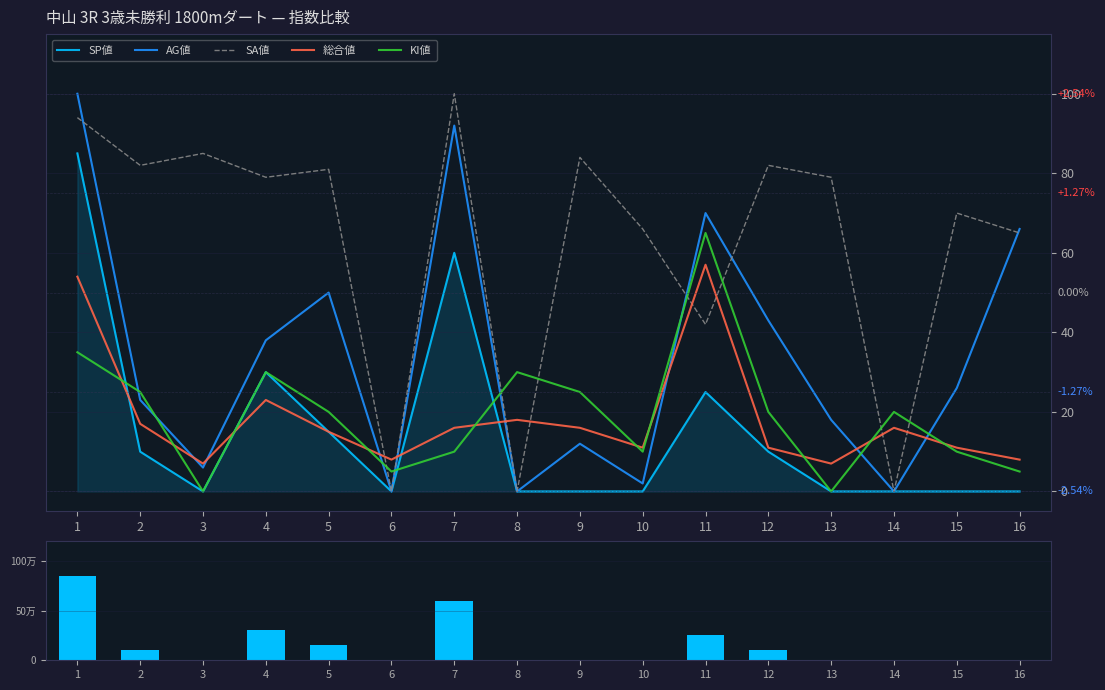

List the series in order of their peak value, lowest first.

総合値, KI値, SP値, AG値, SA値